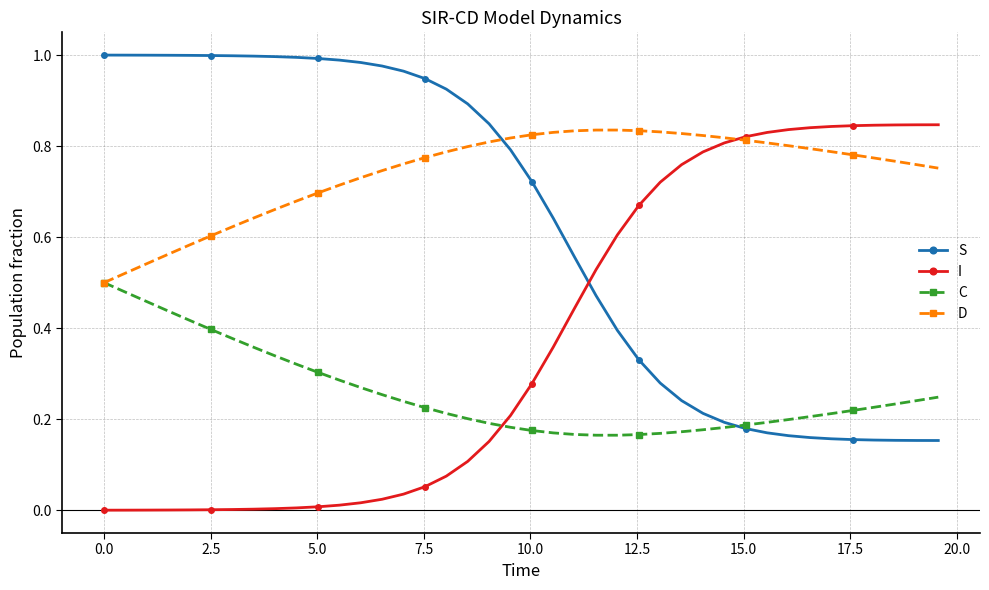

Which series ends up on top after the final intersection of S and I?

I